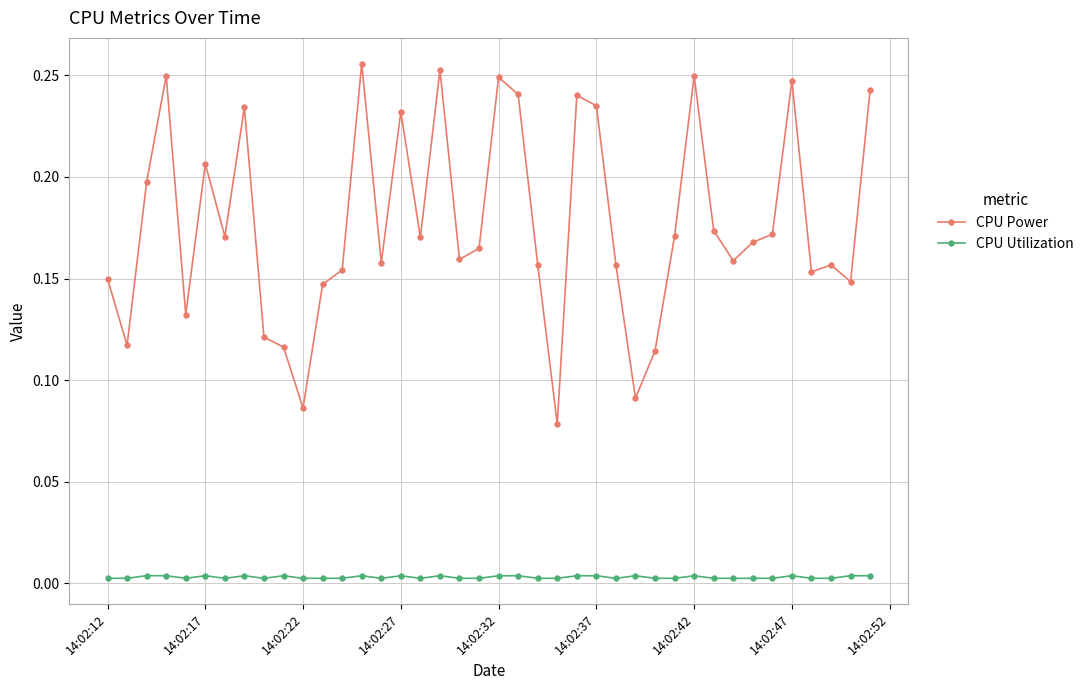

Which series has the widest spread of values?

CPU Power